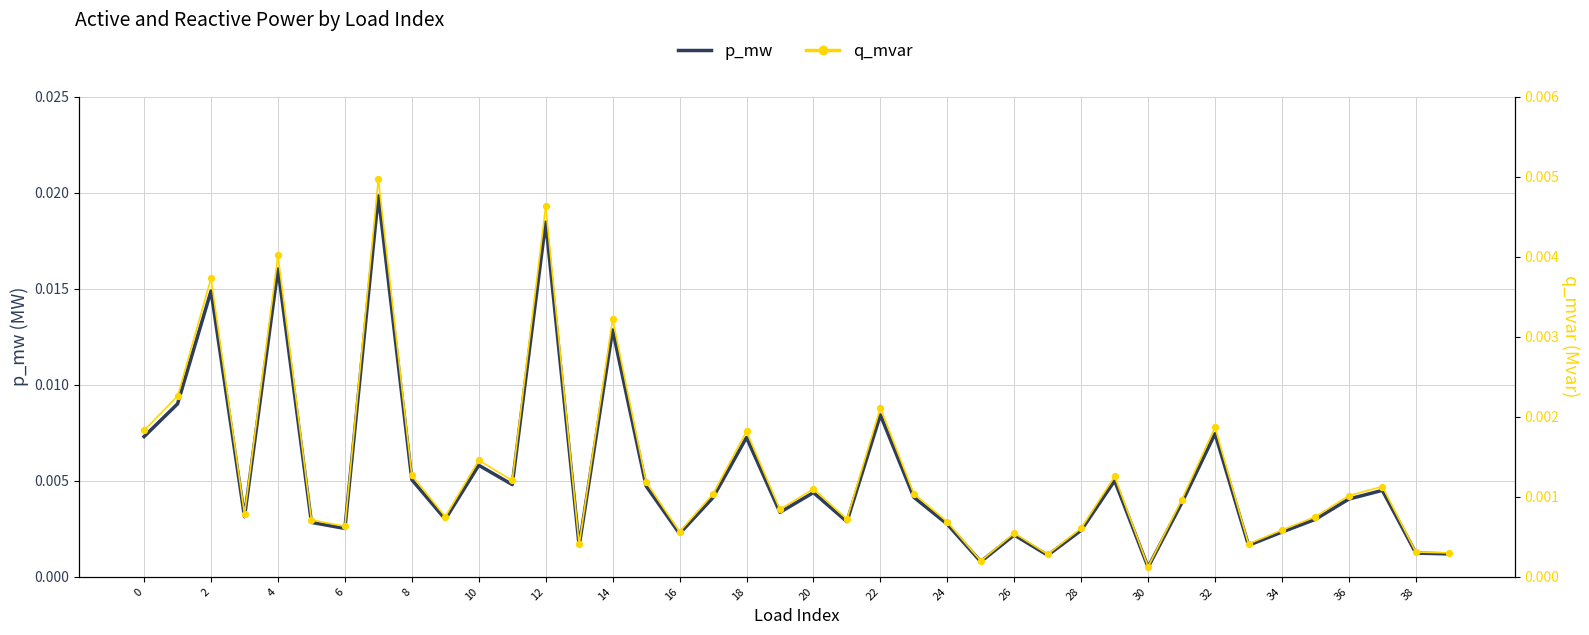

Which series contains the lowest Y value?

q_mvar